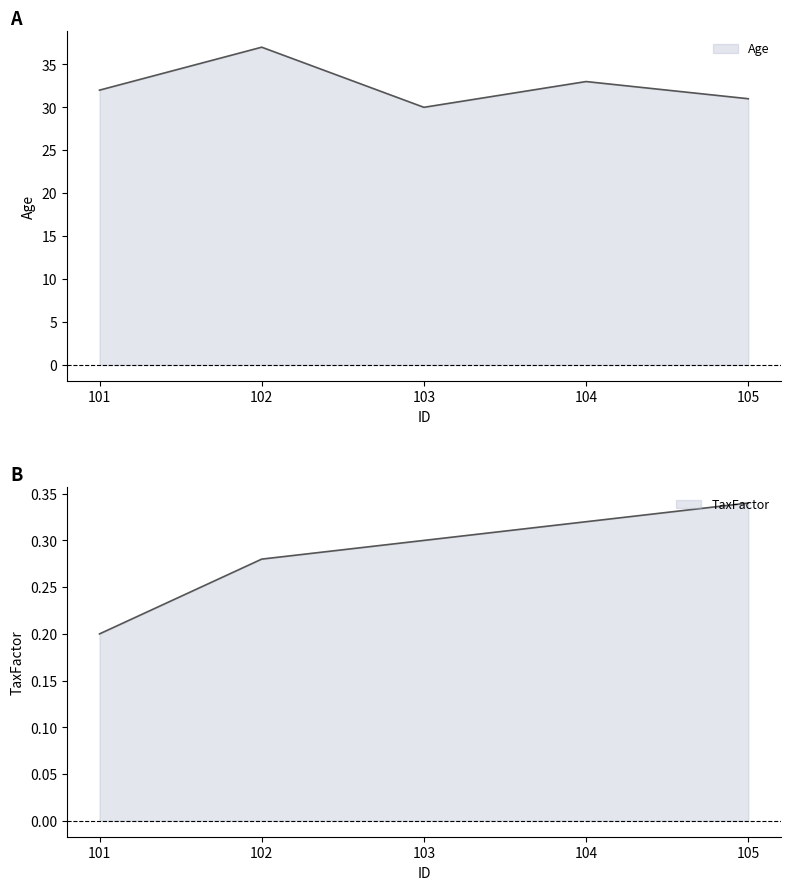

Which series has the largest total across all categories?

Age